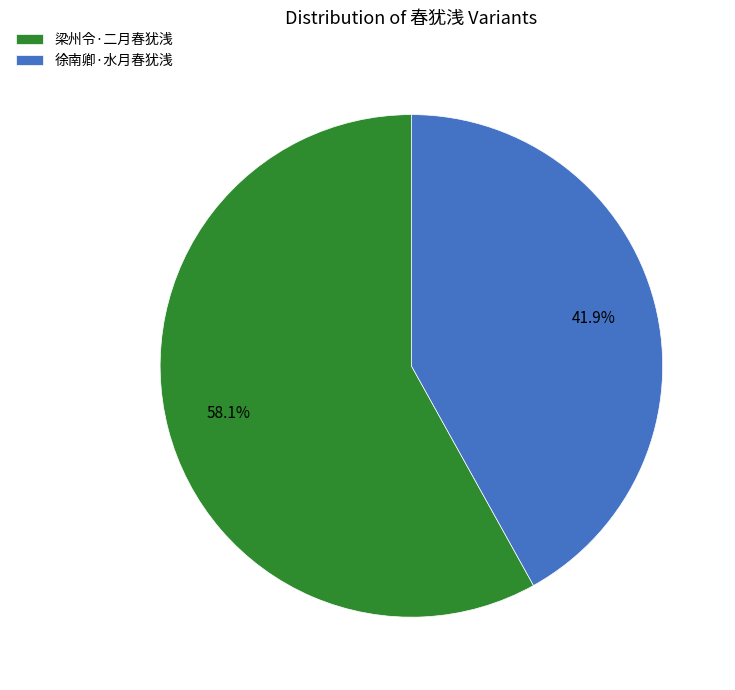

Which slice is the smallest?

徐南卿·水月春犹浅